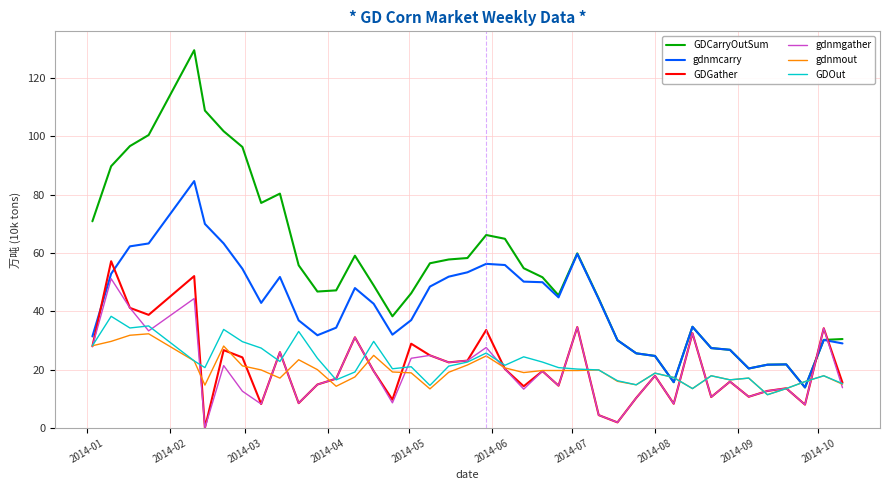

How many intersections are there between gdnmout and gdnmcarry?

4